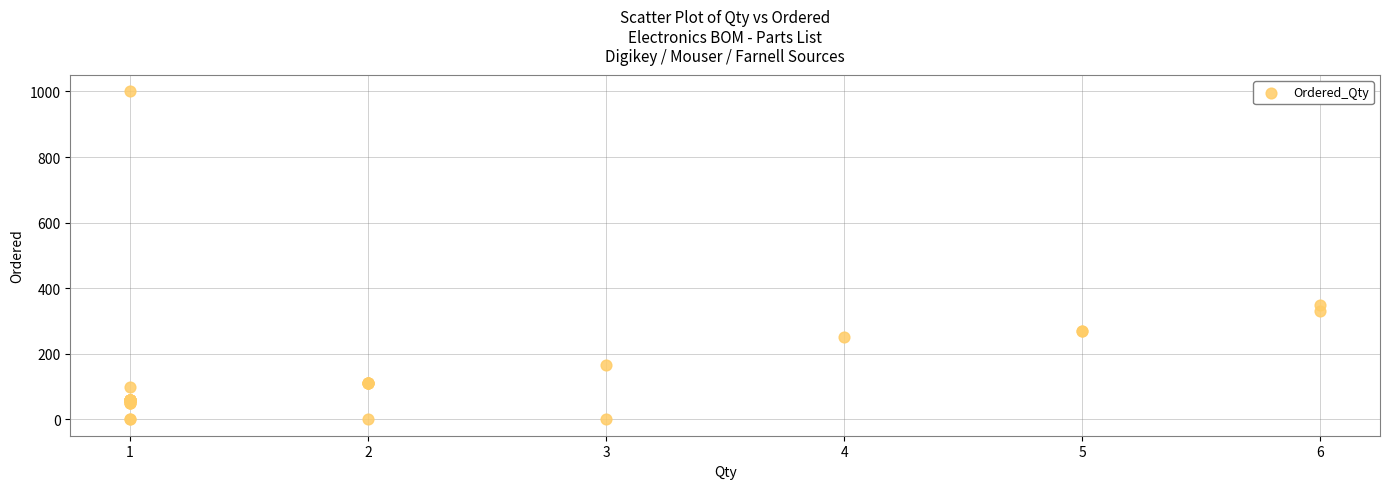

What Y value in the scatter plot is closest to 500?

350